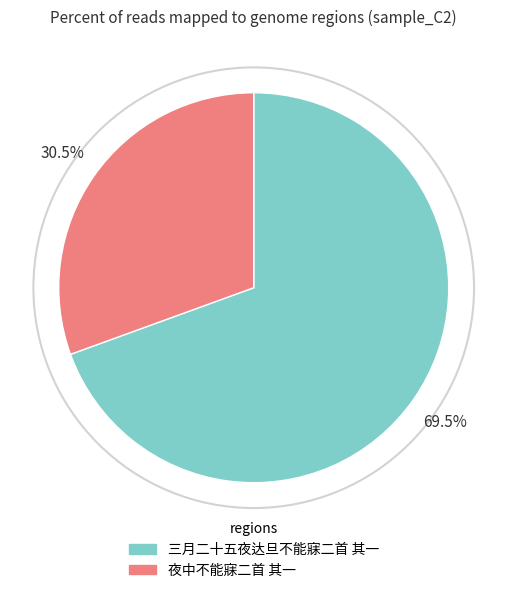

Rank the categories by value from lowest to highest.

夜中不能寐二首 其一, 三月二十五夜达旦不能寐二首 其一